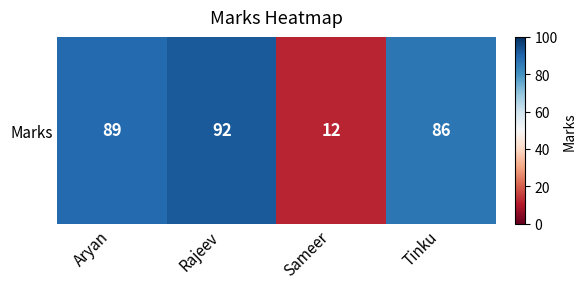

List the labels in order of value, largest first.

Rajeev, Aryan, Tinku, Sameer